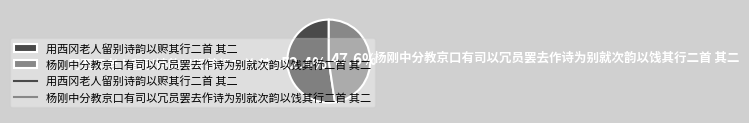

True or false: 用西冈老人留别诗韵以赆其行二首 其二 accounts for 41% of the total.

False